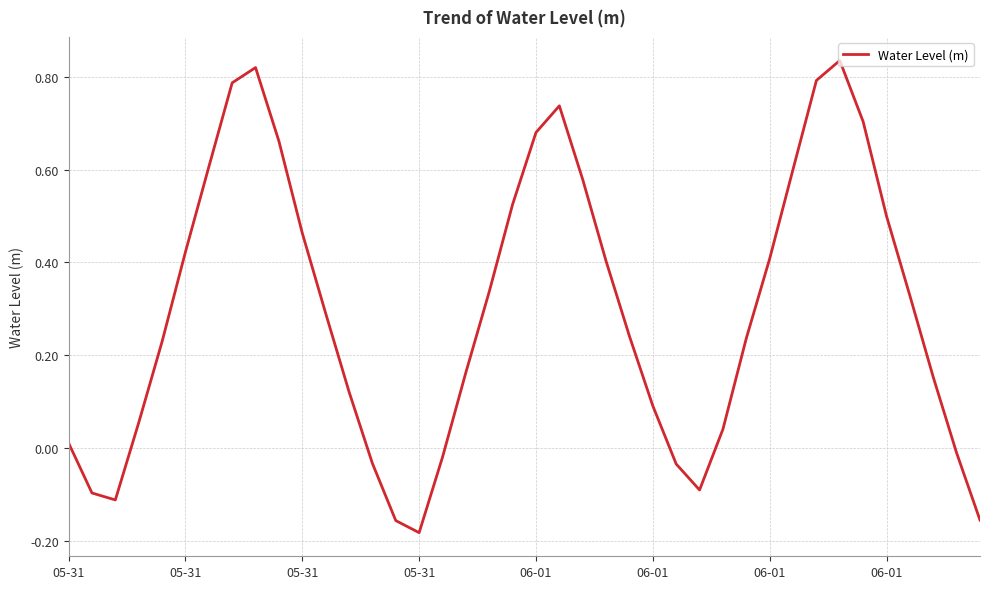

What is the difference between the maximum and minimum values?

1.0